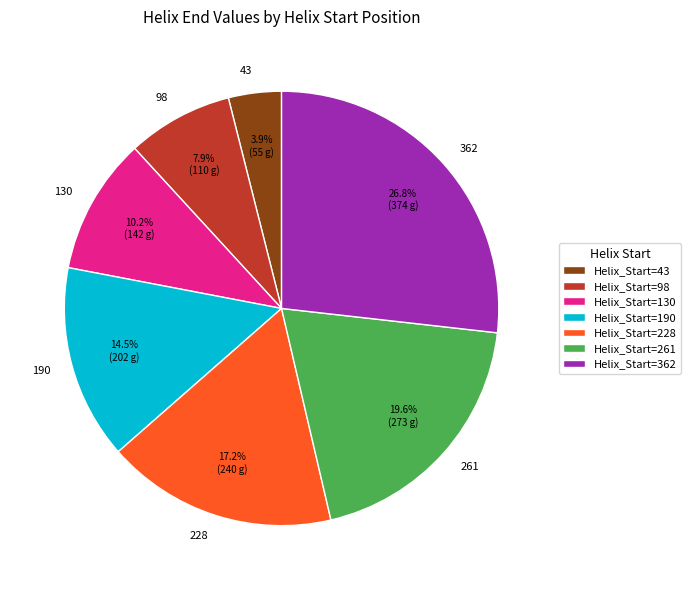

Is the sum of 190 and 43 greater than half?

No